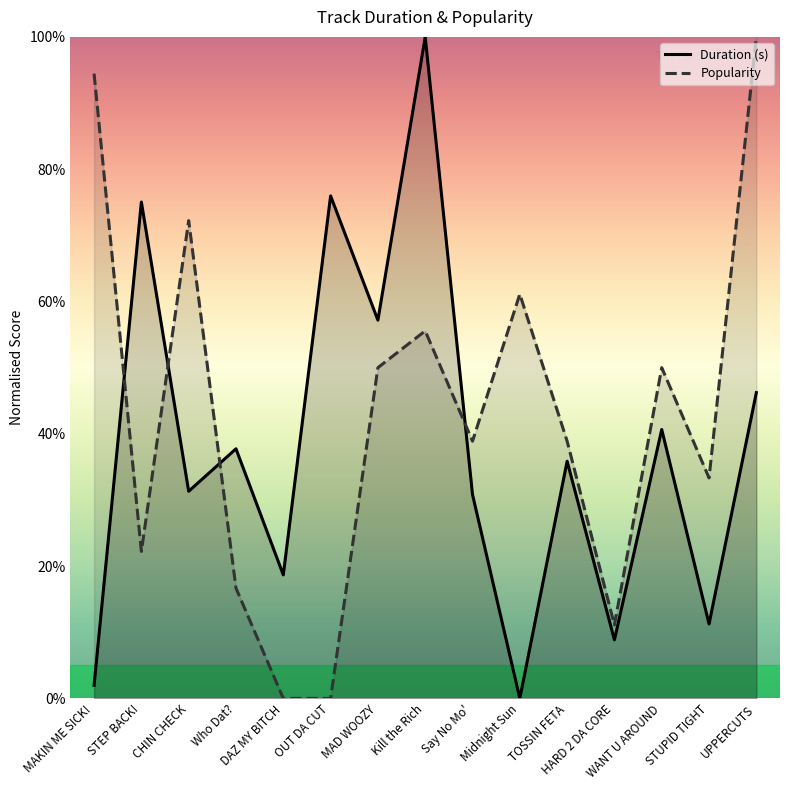

In Duration (s), how many points are lower than both neighbors (excluding endpoints)?

6